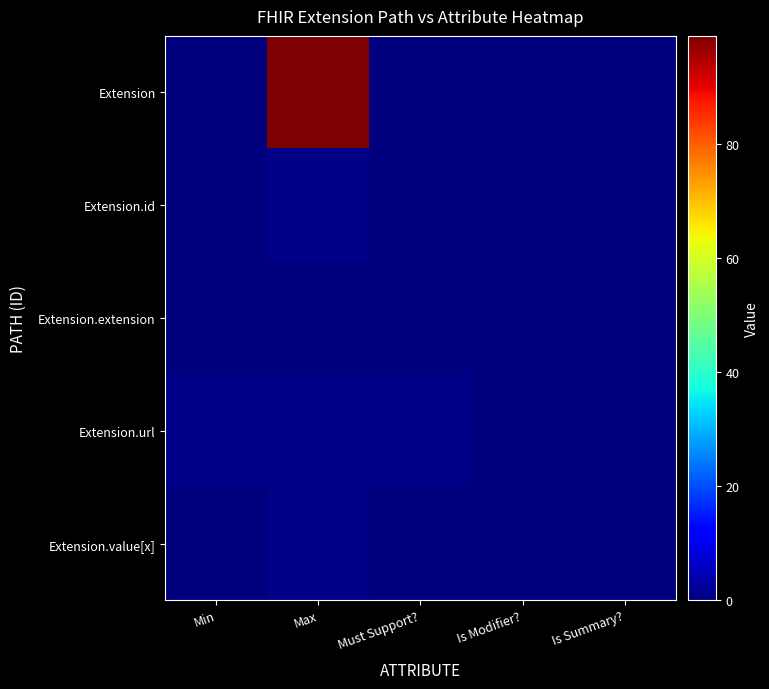

How many categories are shown in the chart?

5